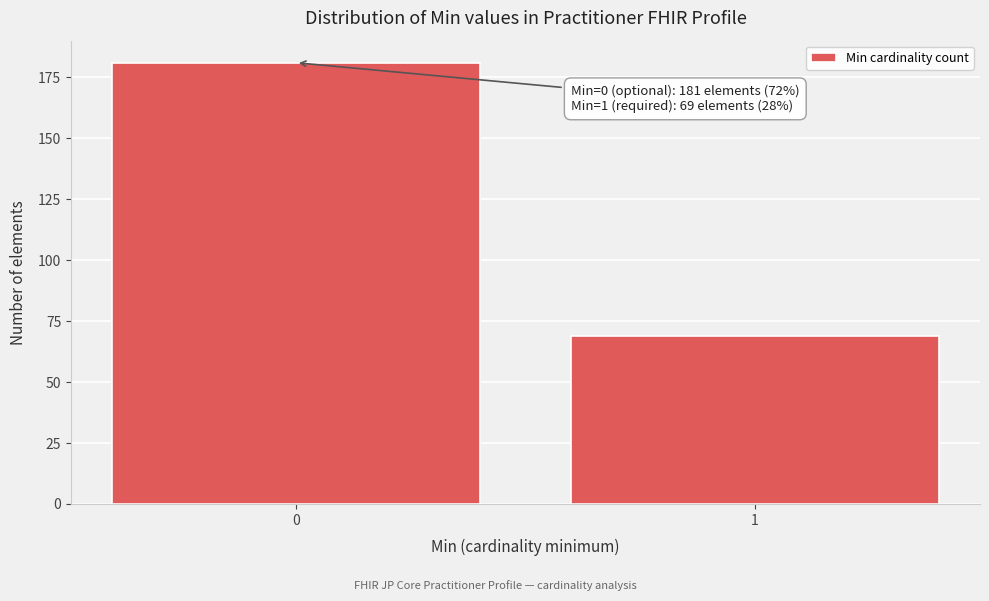

Reading right to left, transcribe all the data shown in this chart.

1=69	0=181